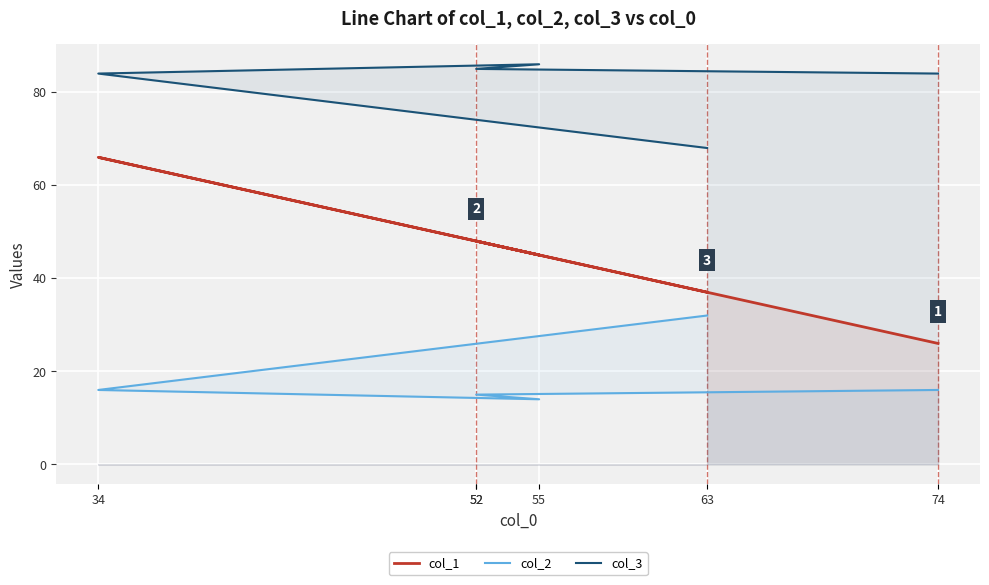

True or false: col_2 and col_3 intersect in this chart.

False